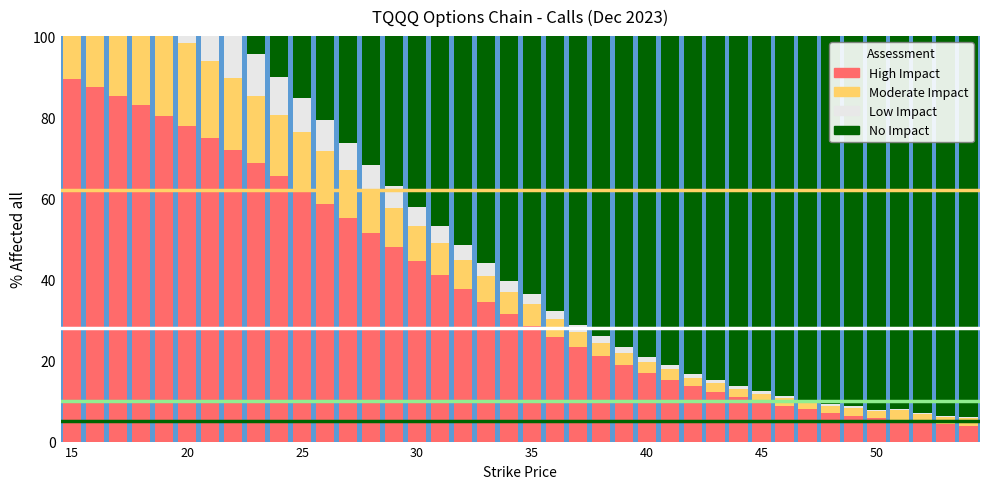

What is the difference between the second highest and second lowest values in the No Impact series?

93.6